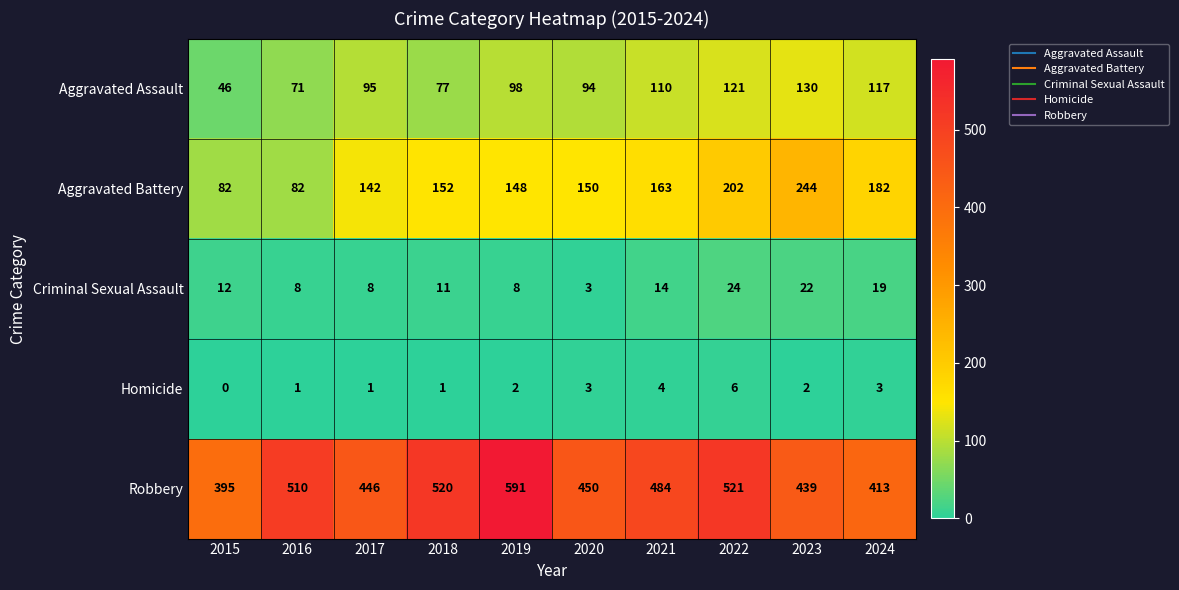

At which label does Aggravated Assault reach its peak?

2023